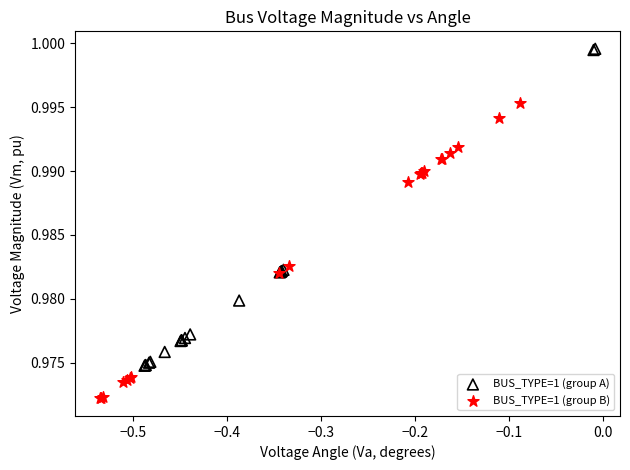

Which series has the widest spread of Y values?

BUS_TYPE=1 (group A)